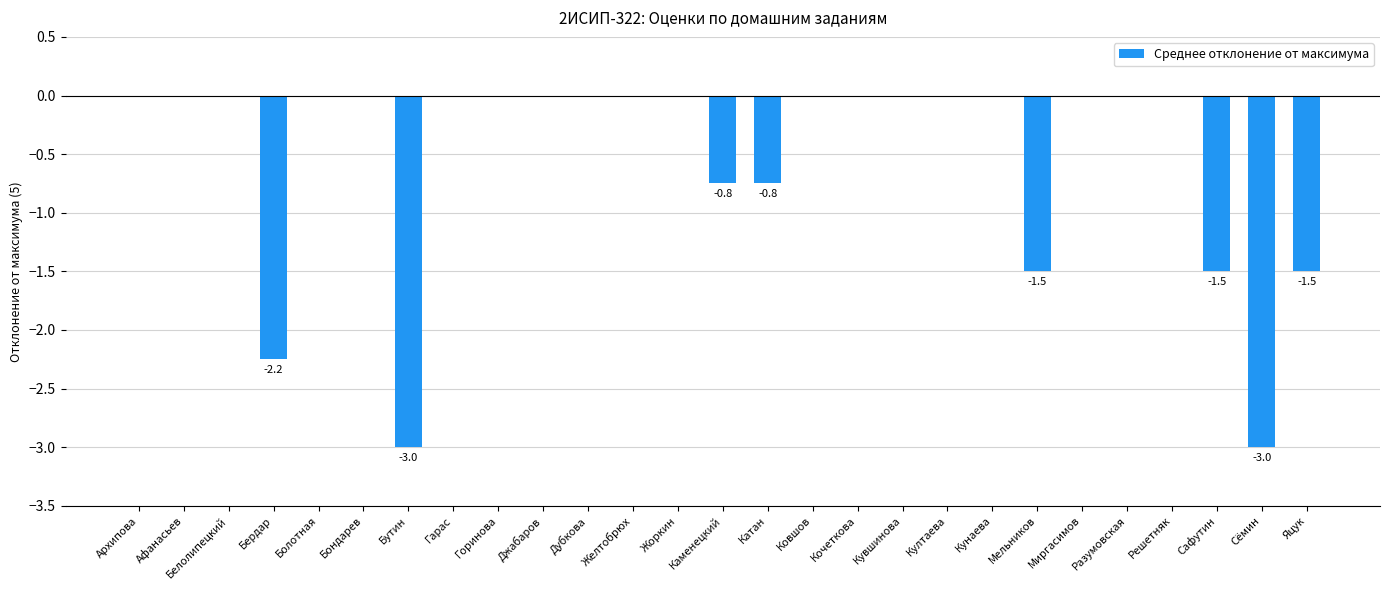

The chart shows a value of -2.2 at Яцук. True or false?

False